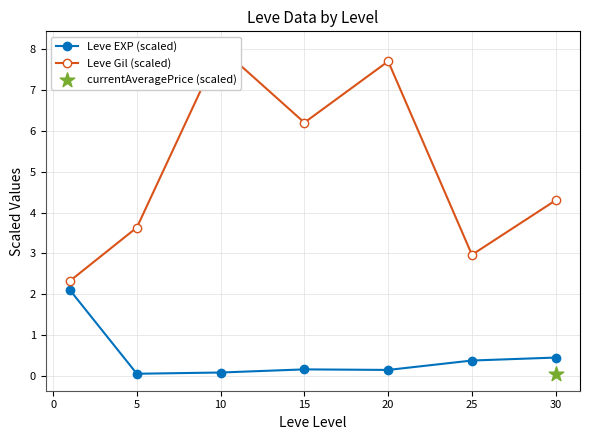

The Leve EXP (scaled) series shows 0.1 at 20. True or false?

True